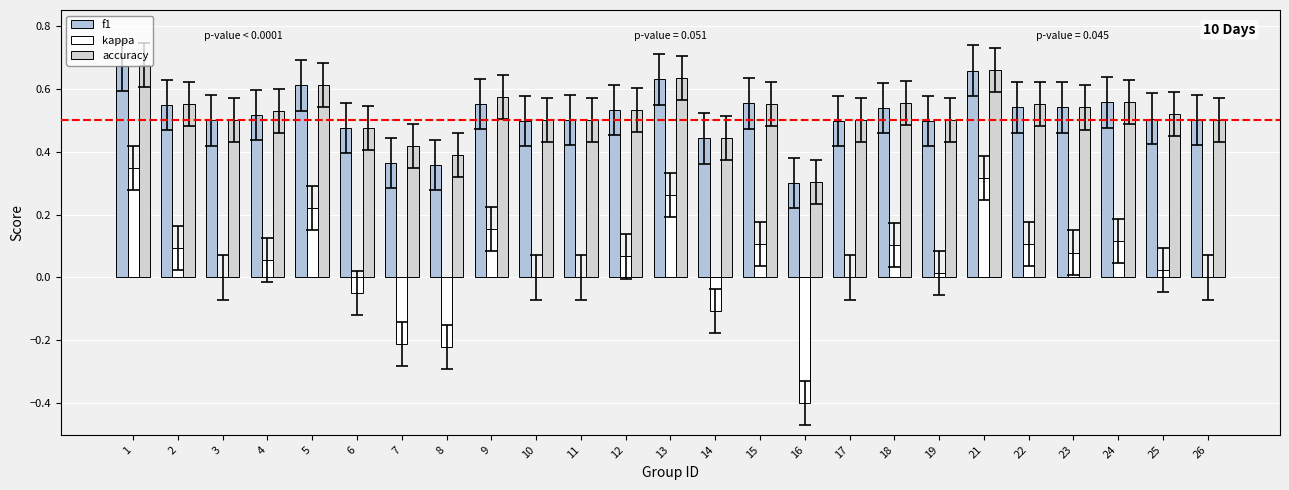

At which category is the sum across all series the highest?

1